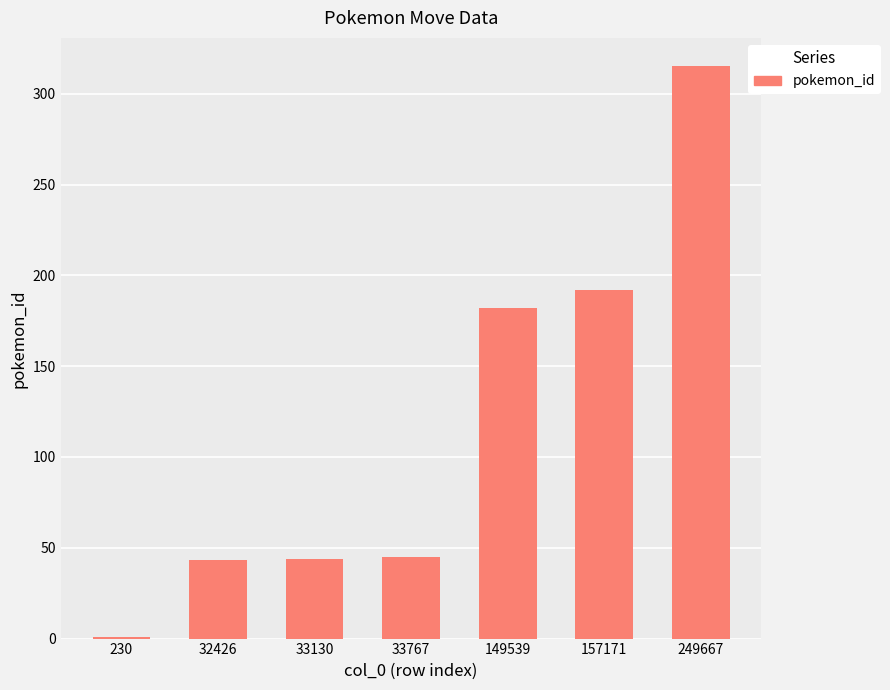

Which has a higher value, 33130 or 149539?

149539